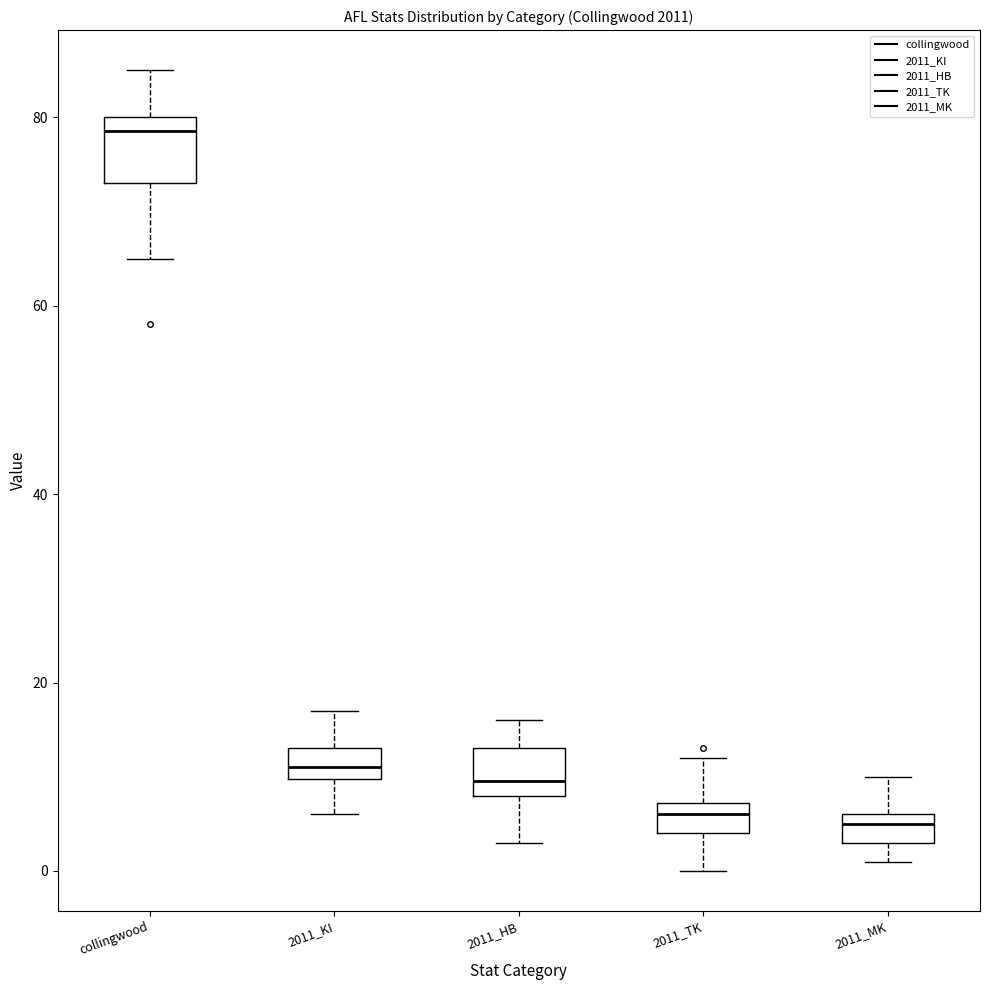

Reading left to right, transcribe this box plot: for each box, give where its median line is, the range the box spans, and where its two whiskers end, as read against the y-axis. The values are not printed on the chart, so give them approximately, as read against the axis.

collingwood: median 78, box 74 to 80, whiskers 66 to 86
2011_KI: median 12, box 10 to 14, whiskers 6 to 18
2011_HB: median 10, box 8 to 14, whiskers 4 to 16
2011_TK: median 6, box 4 to 8, whiskers 0 to 12
2011_MK: median 6 (just below the box's upper edge), box 4 to 6, whiskers 2 to 10